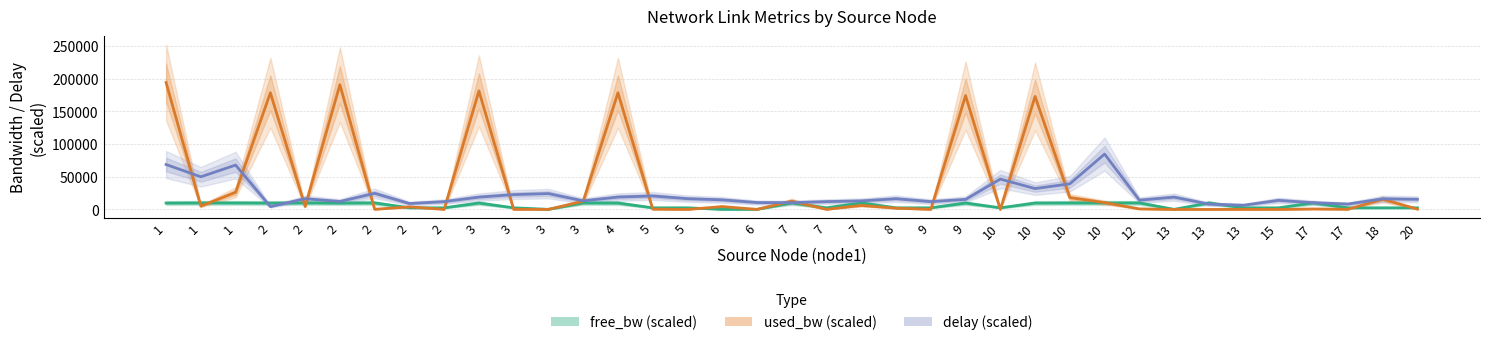

What is the value of the free_bw (scaled) point at the 16th from the left?

2499.5